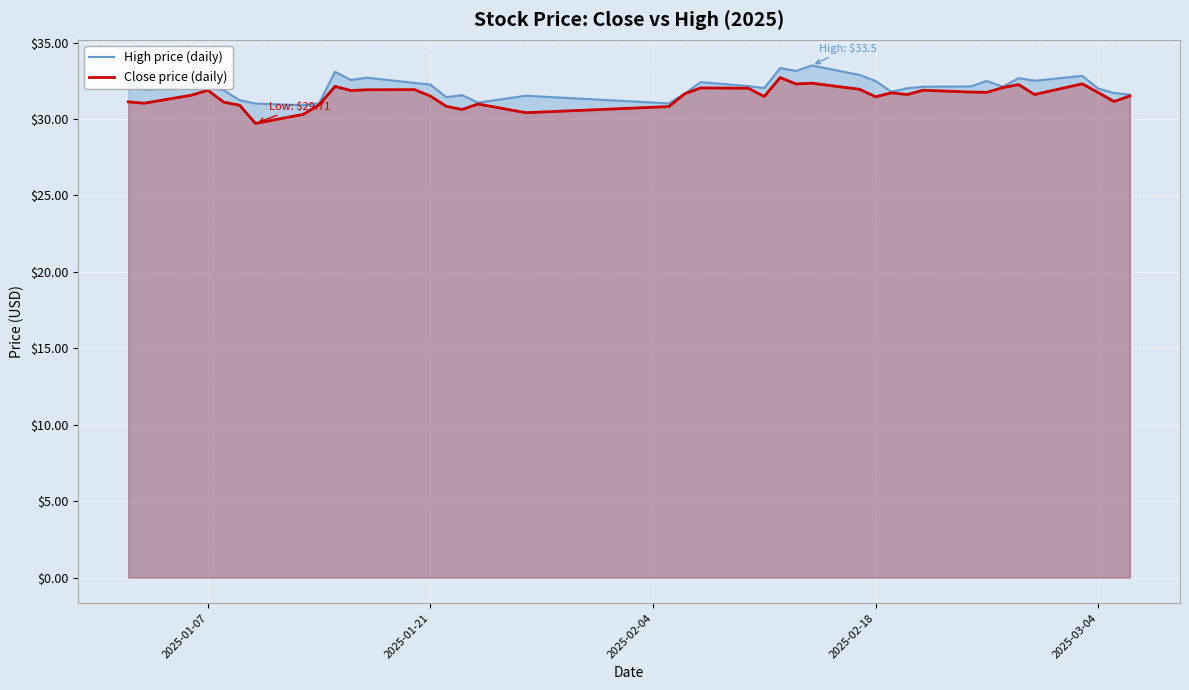

What is the smallest value displayed?

29.7